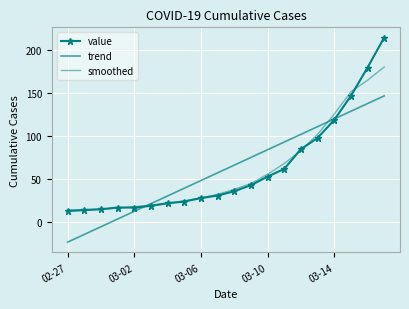

Count the number of categories in the chart.

20